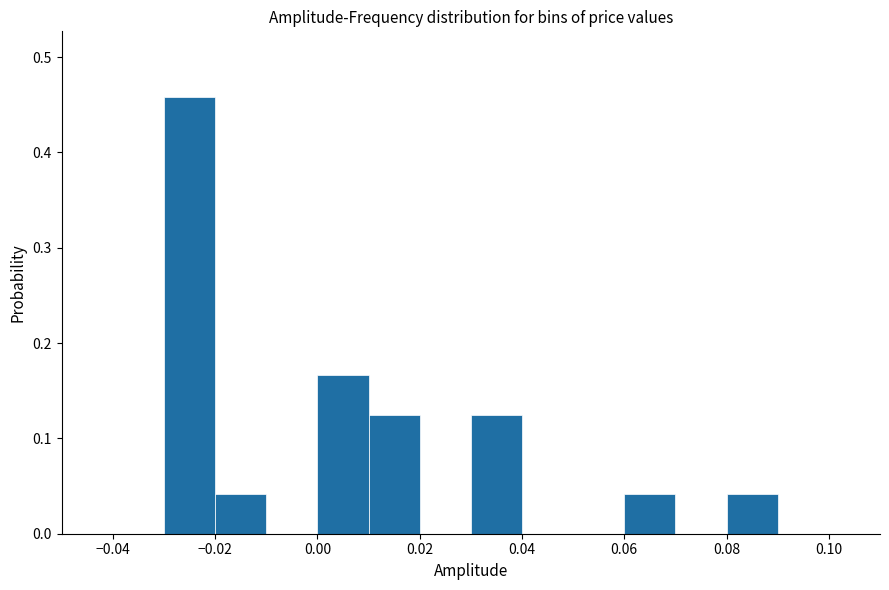

Which range on the x-axis has the tallest bar?

-0.03 to -0.02